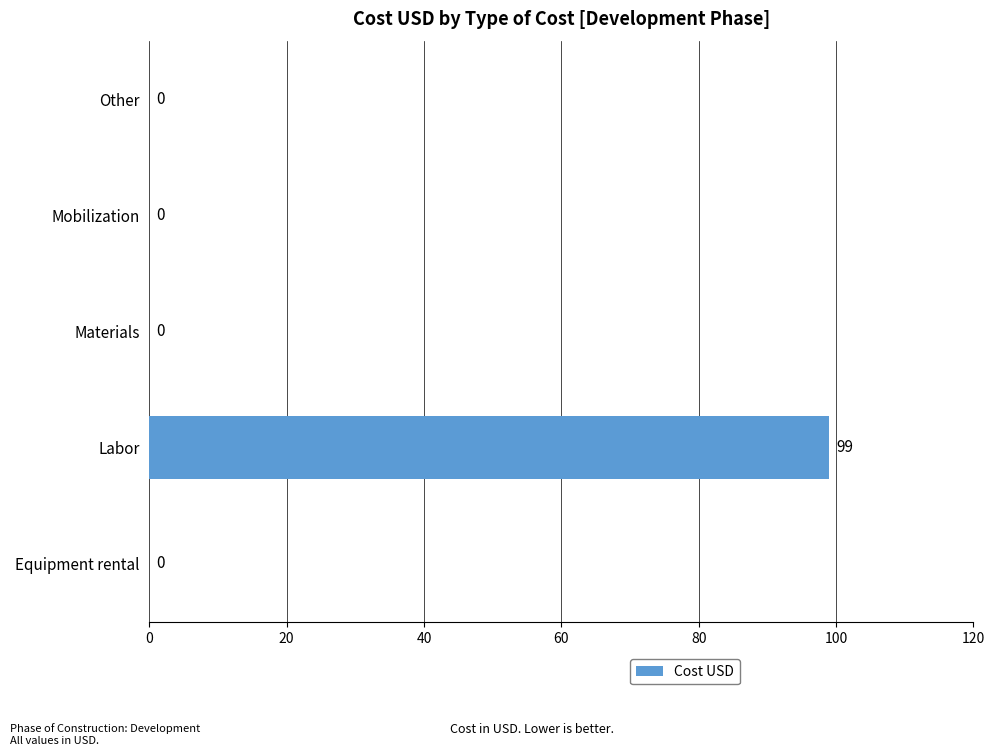

Which has a higher value, Labor or Other?

Labor